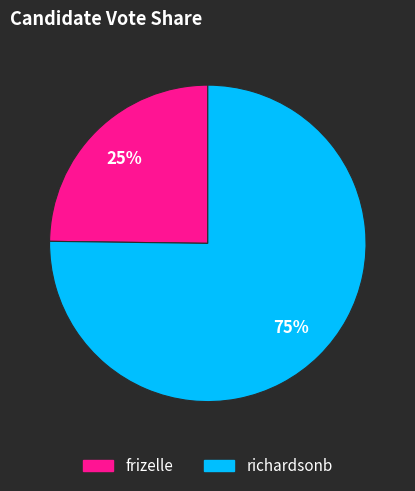

Between richardsonb and frizelle, which is larger?

richardsonb